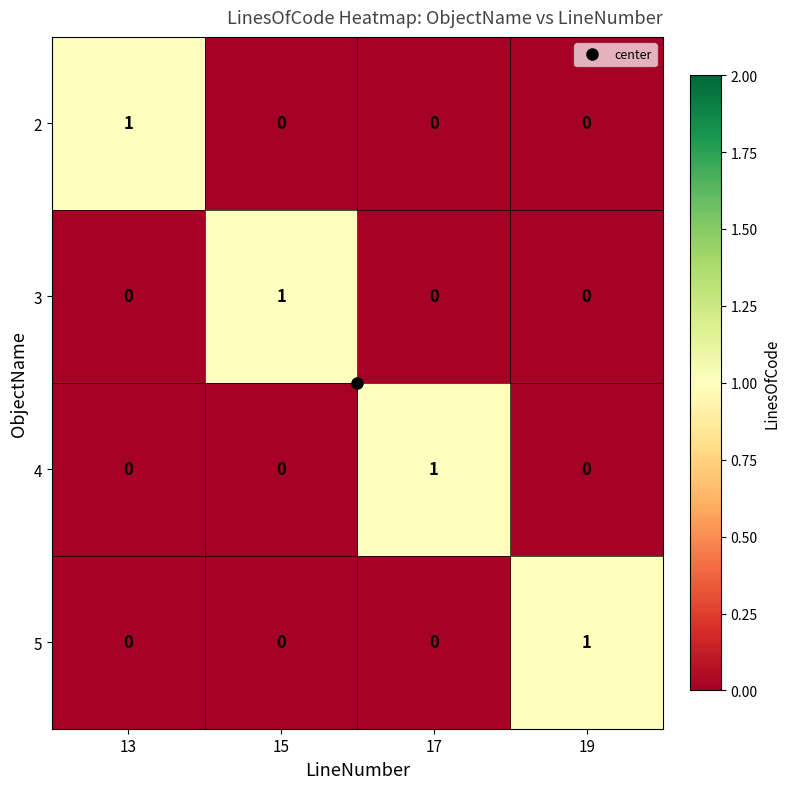

The value of 2 at 13 is 2. True or false?

False